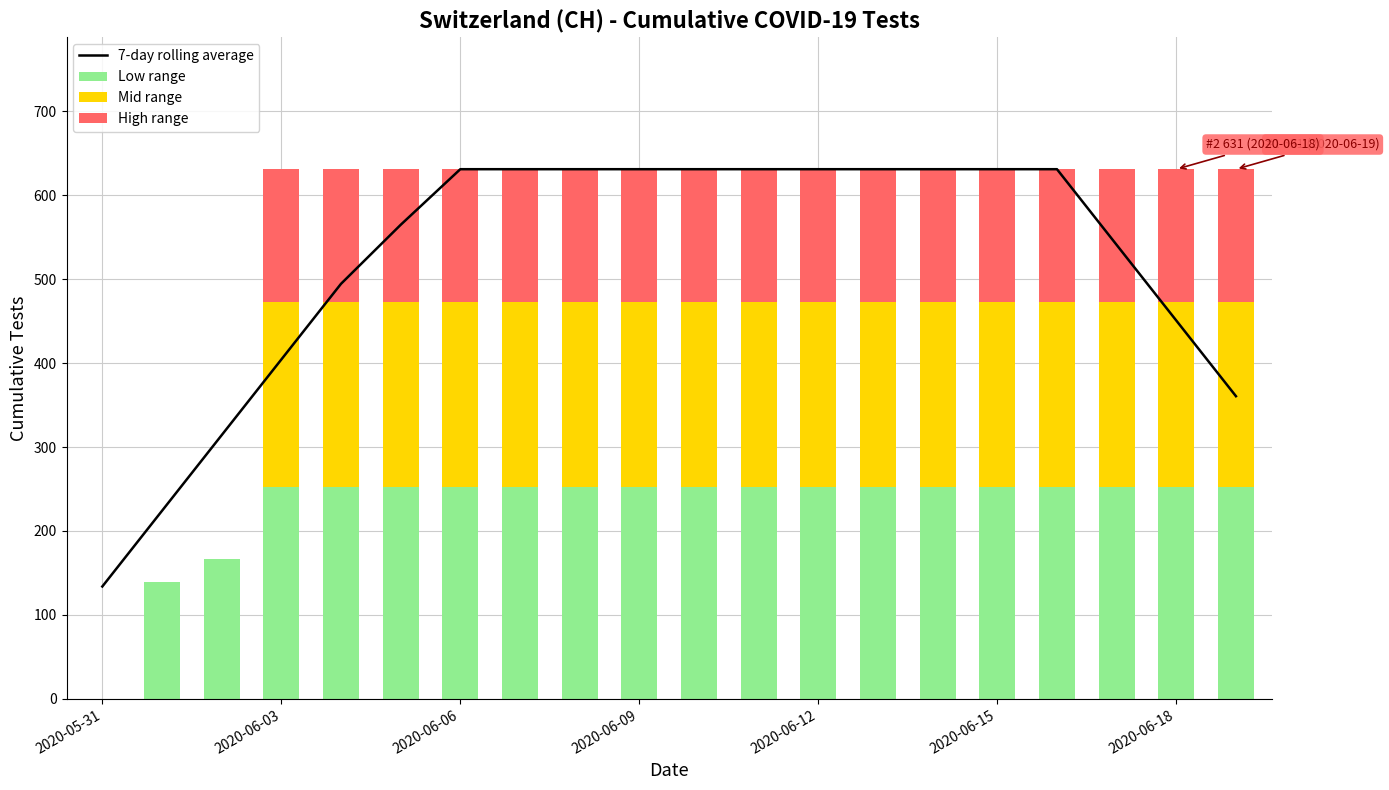

What is the highest value of the 7-day rolling average series?

631.0